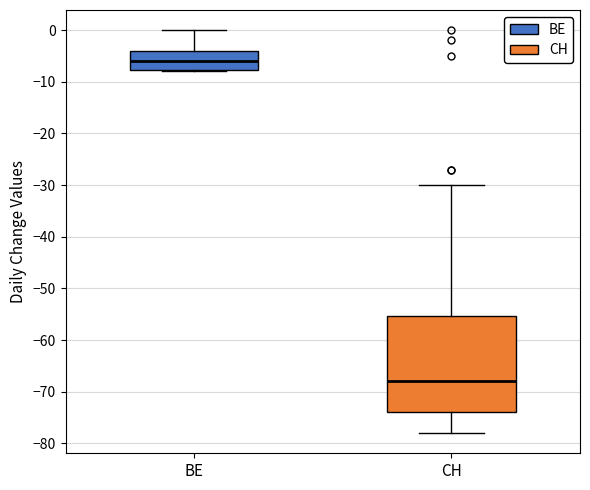

Comparing the boxes themselves (not the whiskers), which one is the tallest?

CH